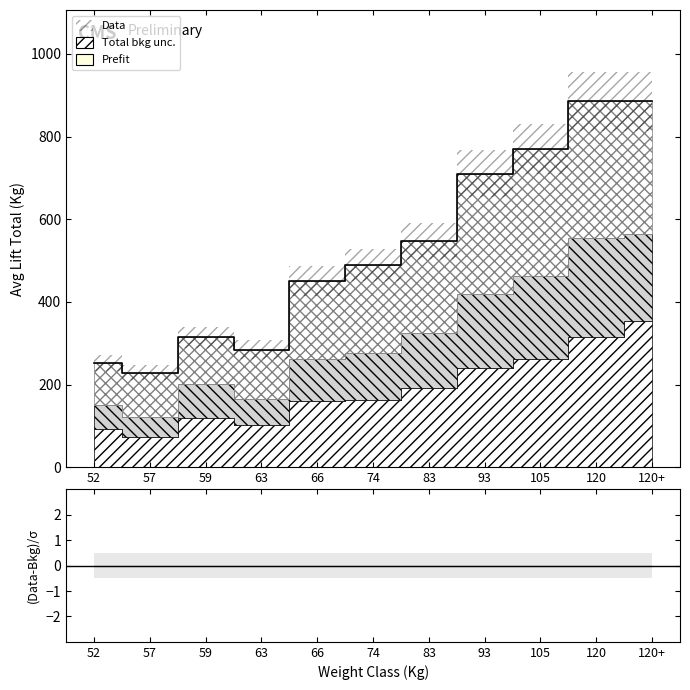

Which category has the highest value in the Data series?

120